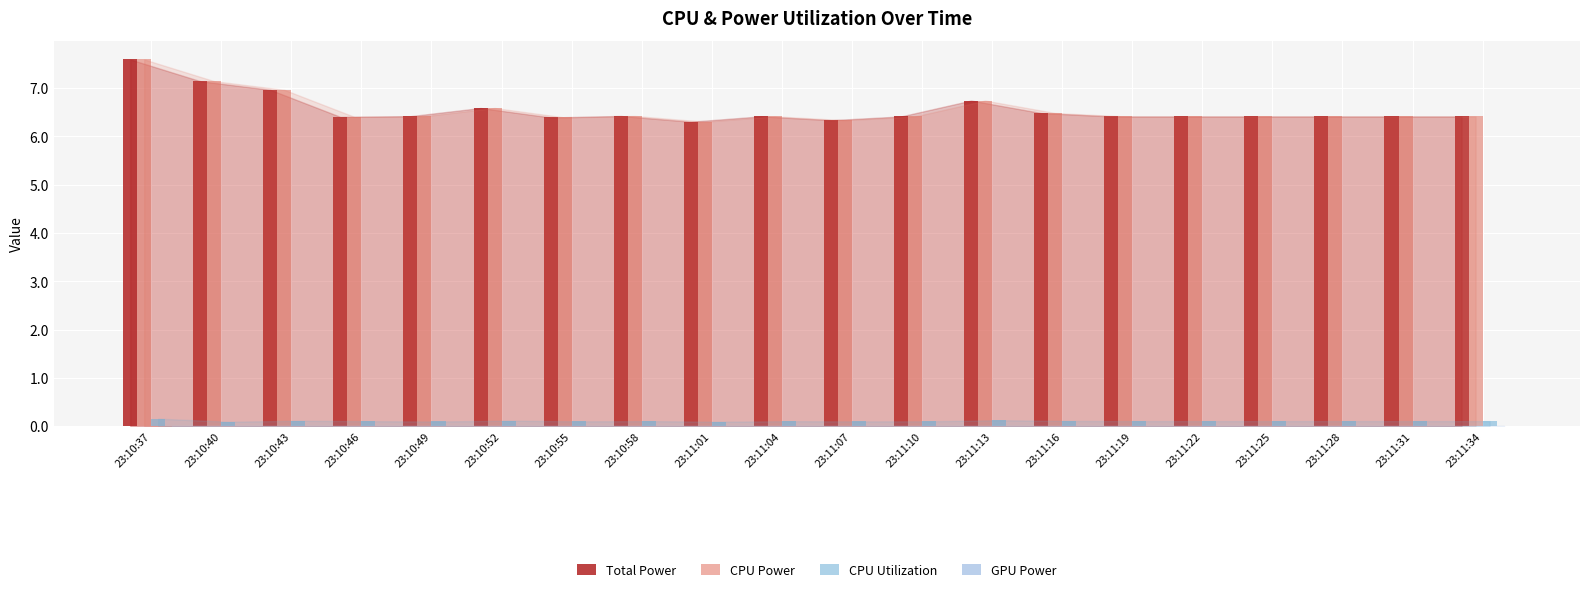

What position from the right is 23:11:13?

8